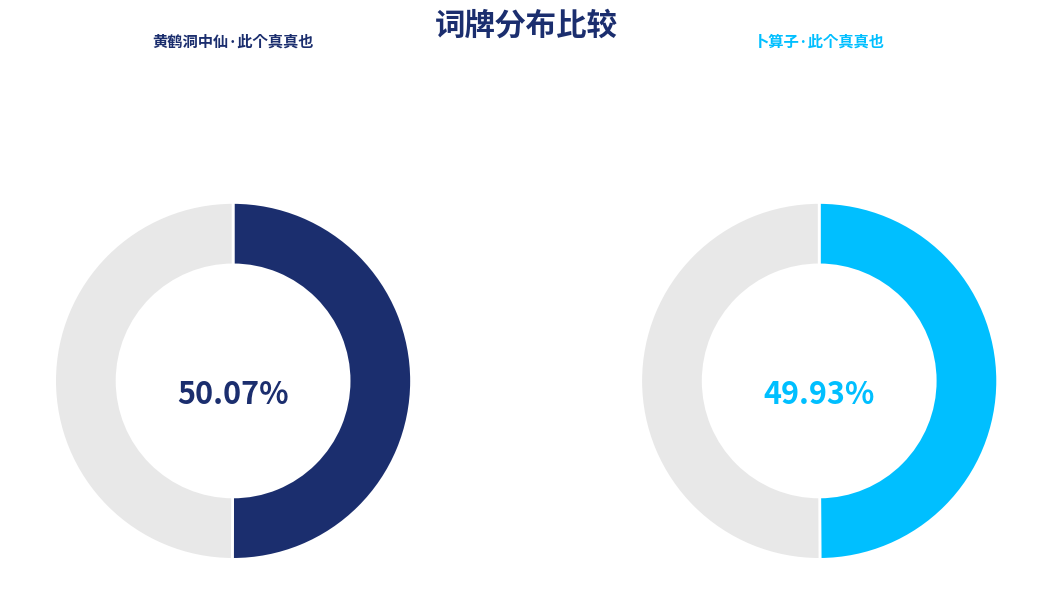

Rank the categories by value from highest to lowest.

黄鹤洞中仙·此个真真也, 卜算子·此个真真也